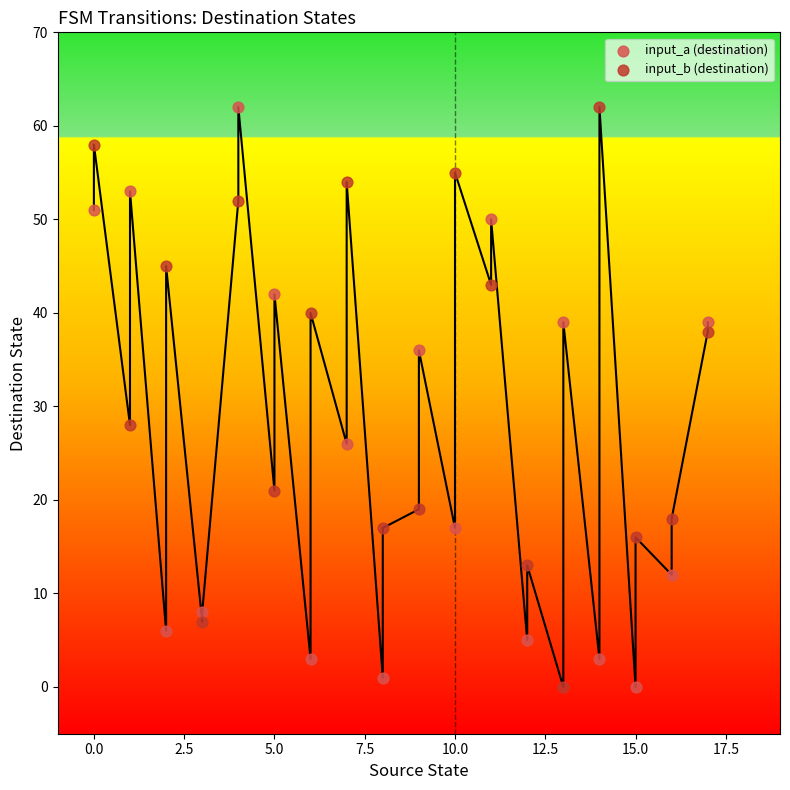

What are all the series names shown in the legend?

input_a (destination), input_b (destination)